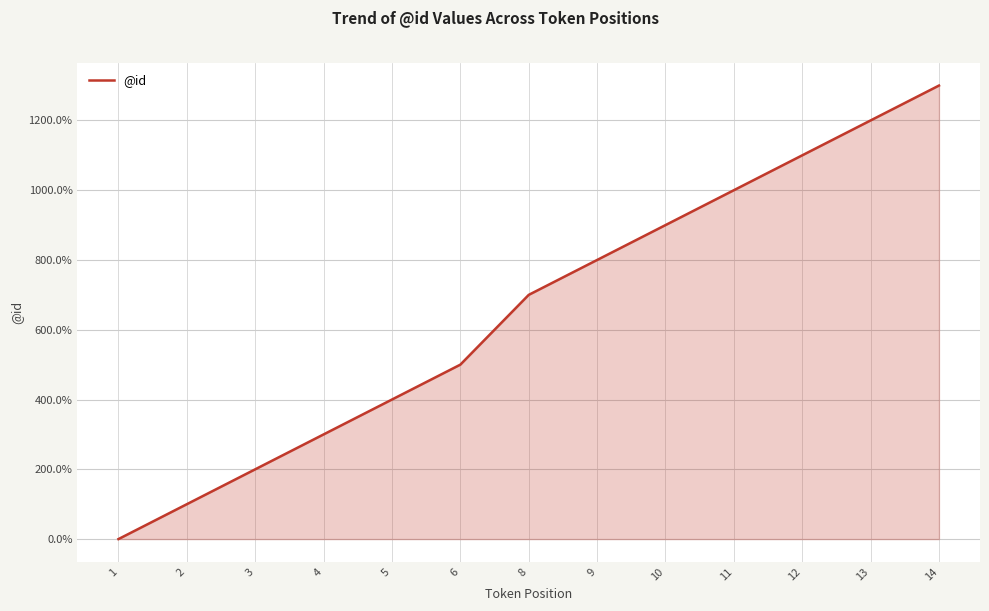

Between 8 and 3, which is larger?

8